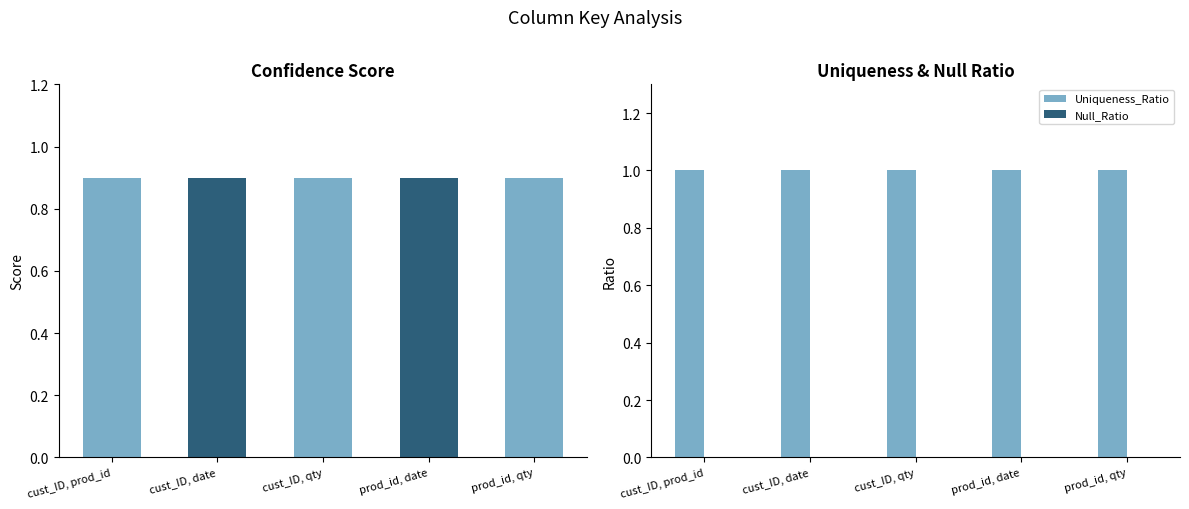

At how many categories does at least one series exceed 0?

5